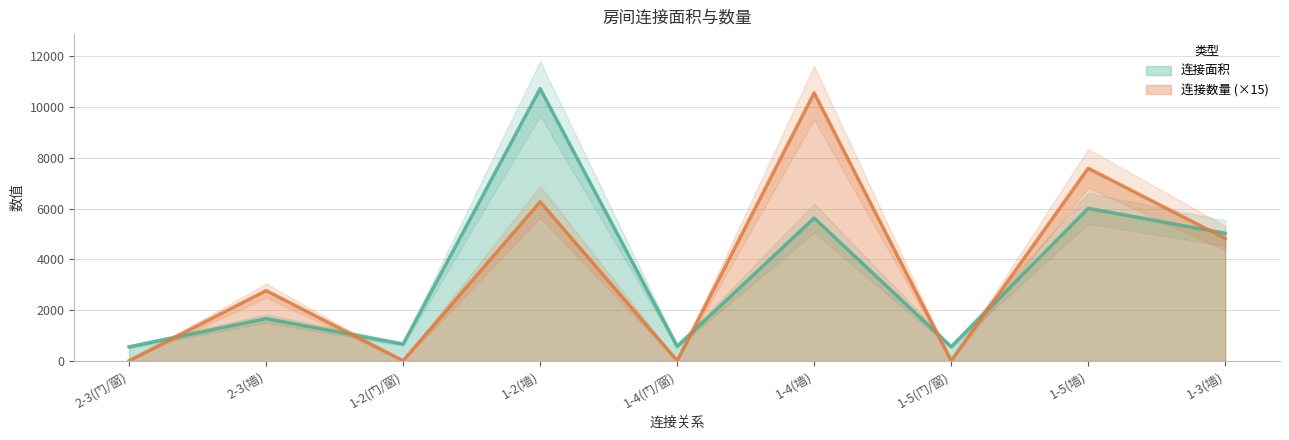

At which category does the chart reach its minimum across all series?

2-3(门/窗)